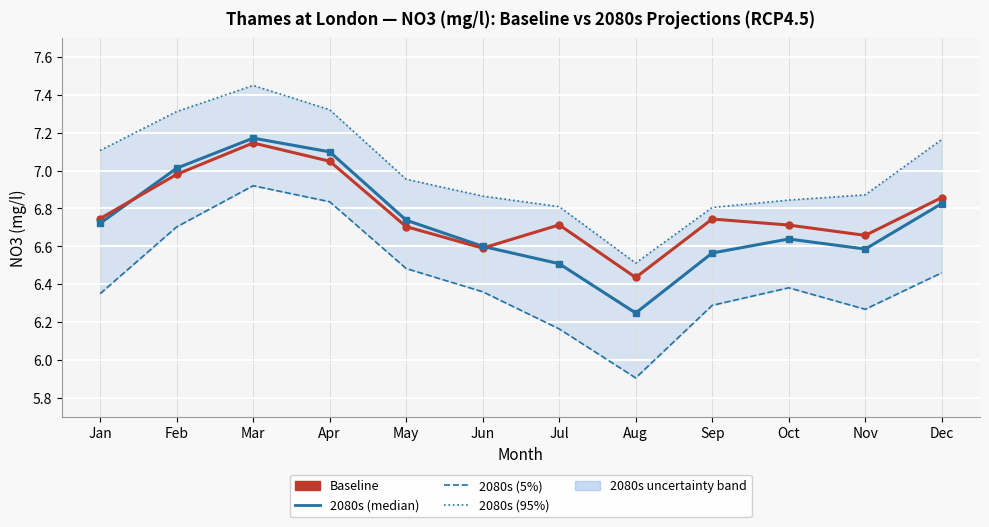

Rank the series by their maximum value, from highest to lowest.

2080s (95%), 2080s (median), Baseline, 2080s (5%)